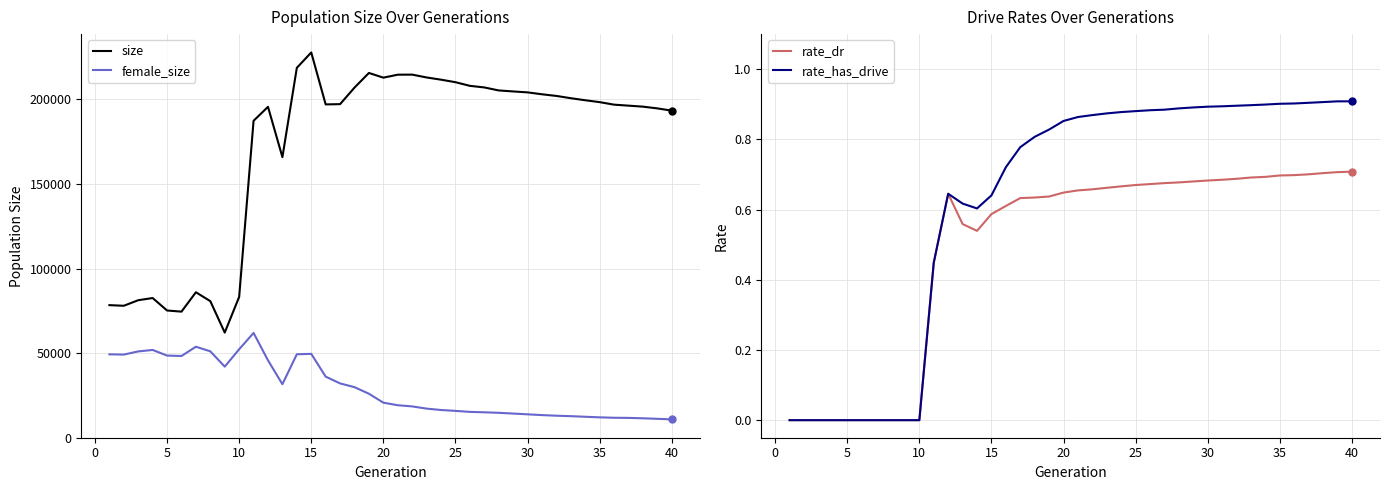

How many interior local peaks does the rate_dr series have?

1